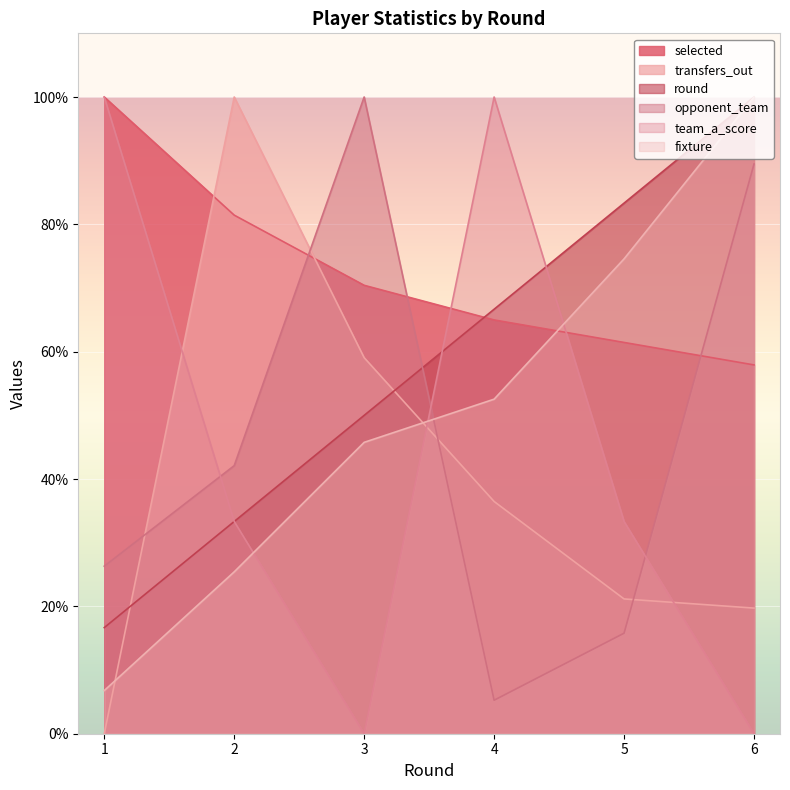

After their last crossing, which series has the higher values: selected or opponent_team?

opponent_team